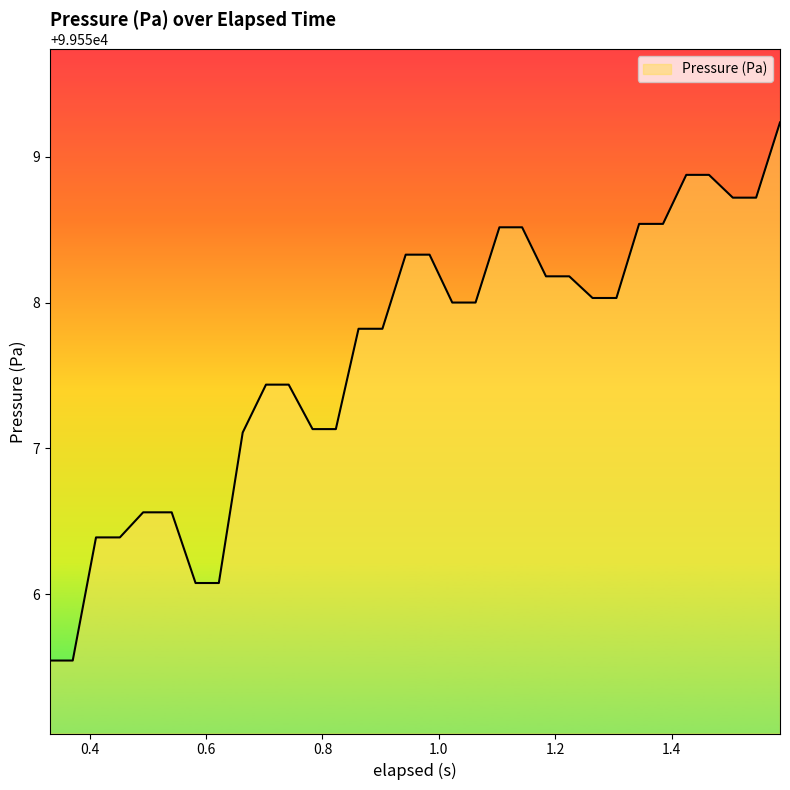

What is the minimum value shown in the chart?

99555.5